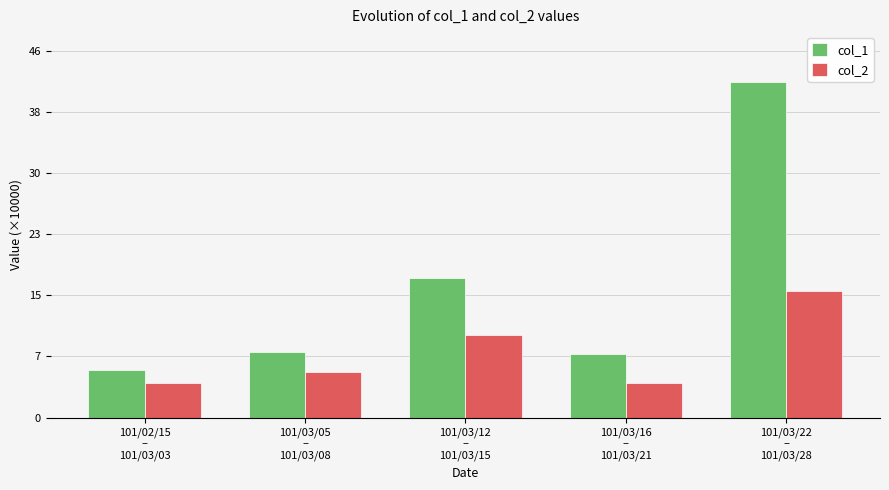

What value does the col_2 series have at 101/03/22
–
101/03/28?

15.8